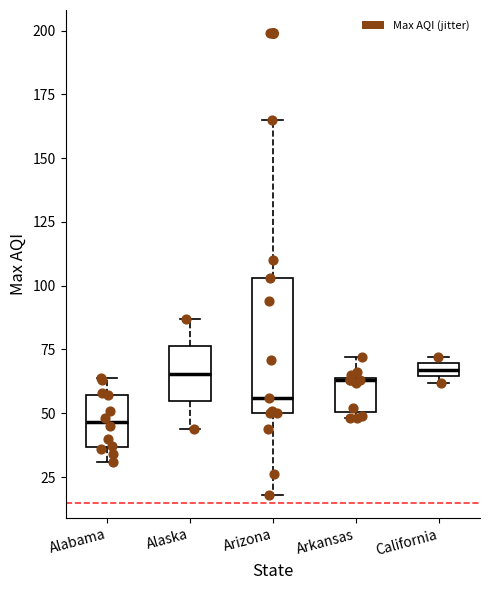

Where is the upper edge of the box for Alabama on the y-axis? The values are not printed on the chart, so give them approximately, as read against the axis.

55